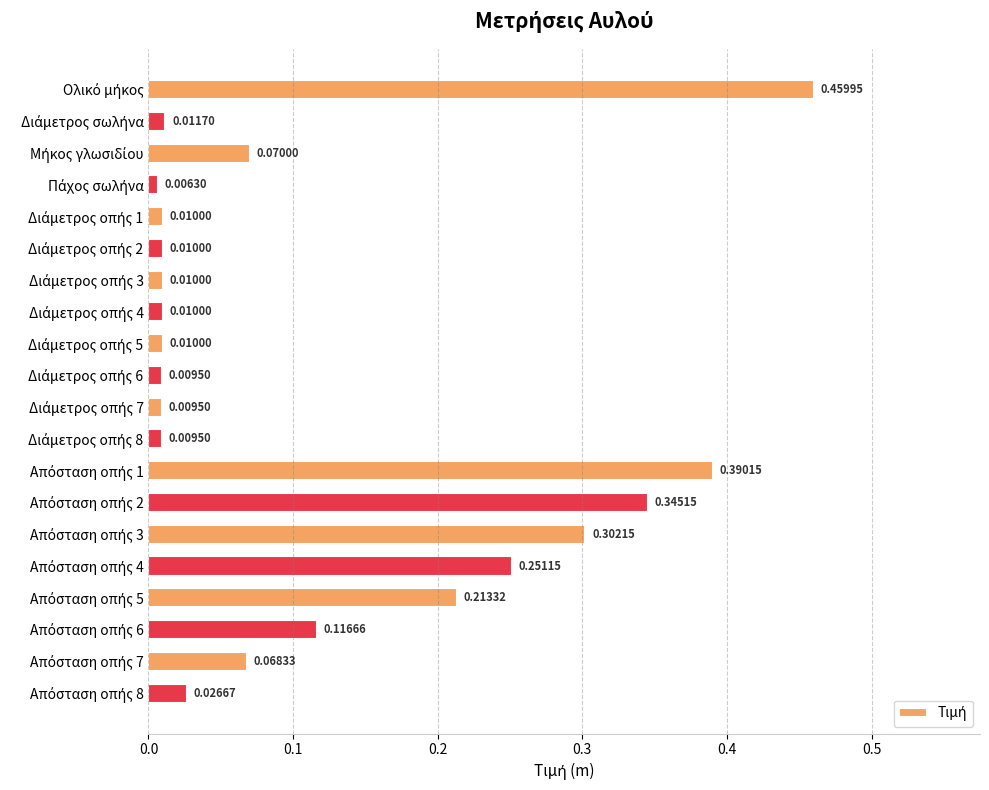

What is the sum of all values?

2.3